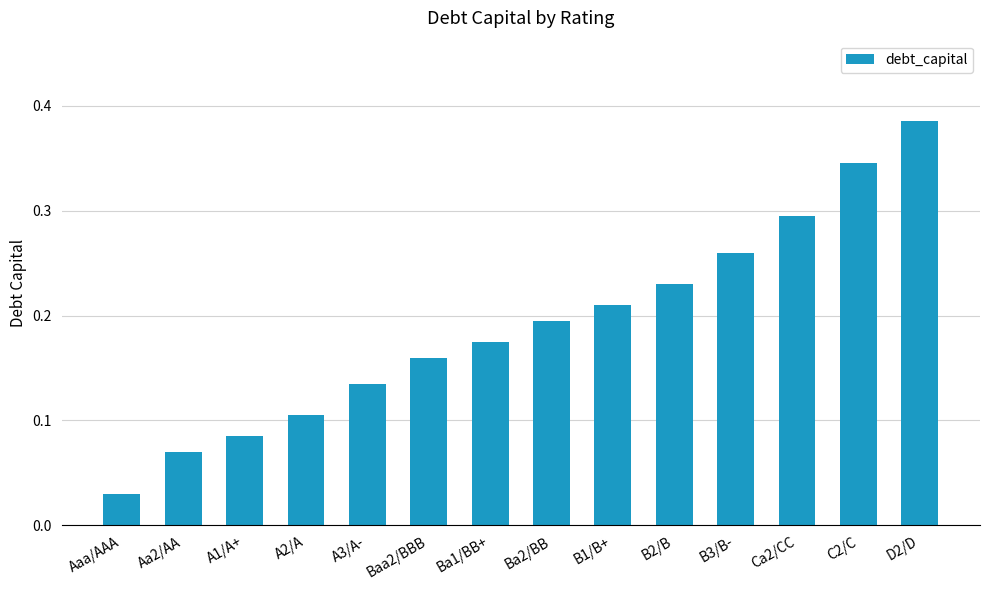

What is the label of the 2nd bar from the right?

C2/C